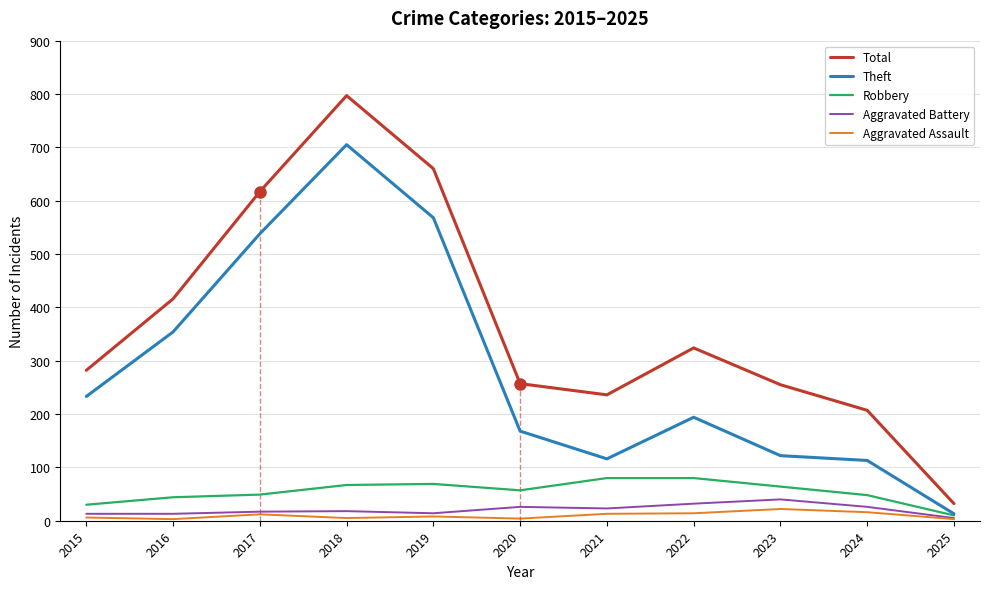

At which label does Theft first exceed 194?

2015